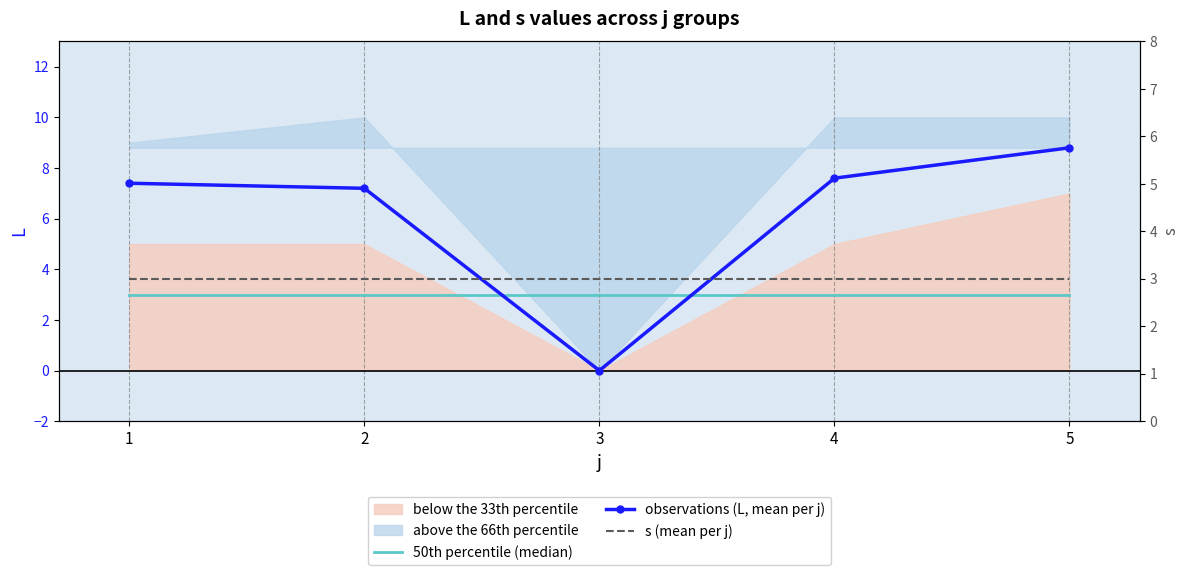

Where do s (mean per j) and observations (L, mean per j) first cross each other?

2 and 3